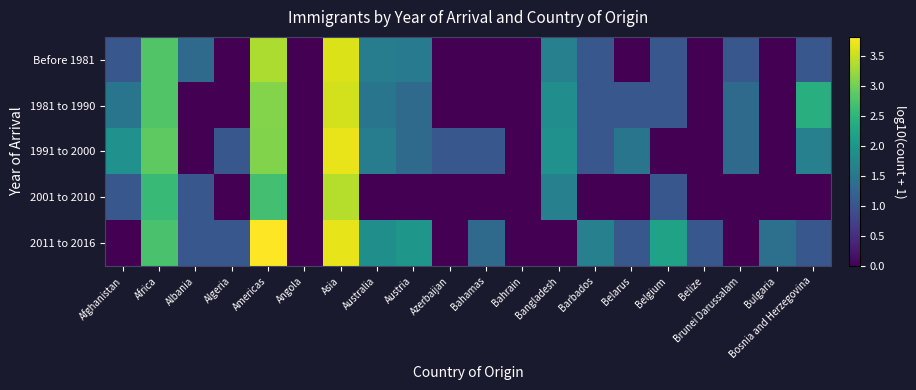

What is the spread (max minus min) of values at Bangladesh?

1.9